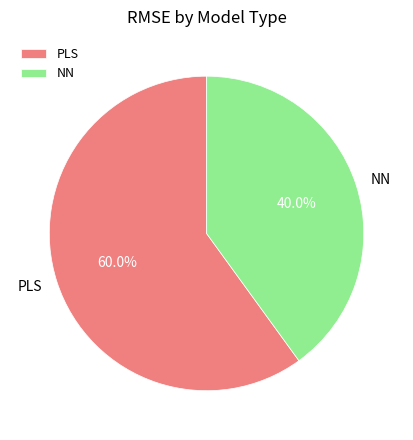

Is it true that PLS is 54% of the pie?

False